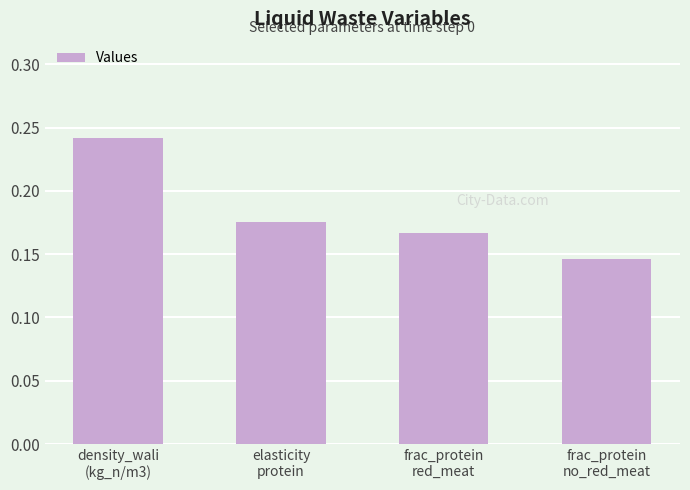

What is the sum of all values?

0.7